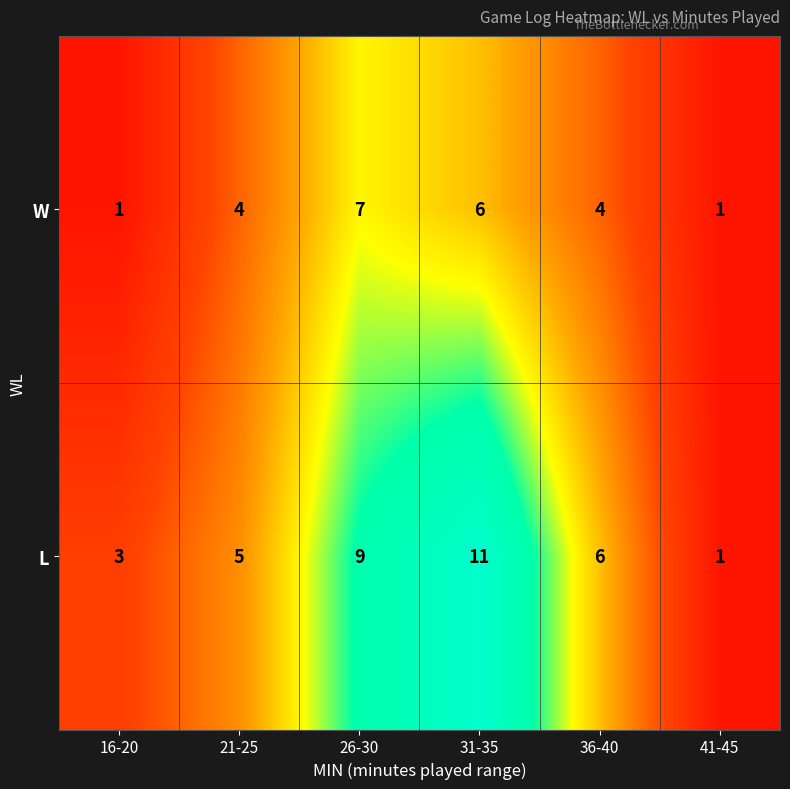

Which series has the largest range (max minus min)?

L